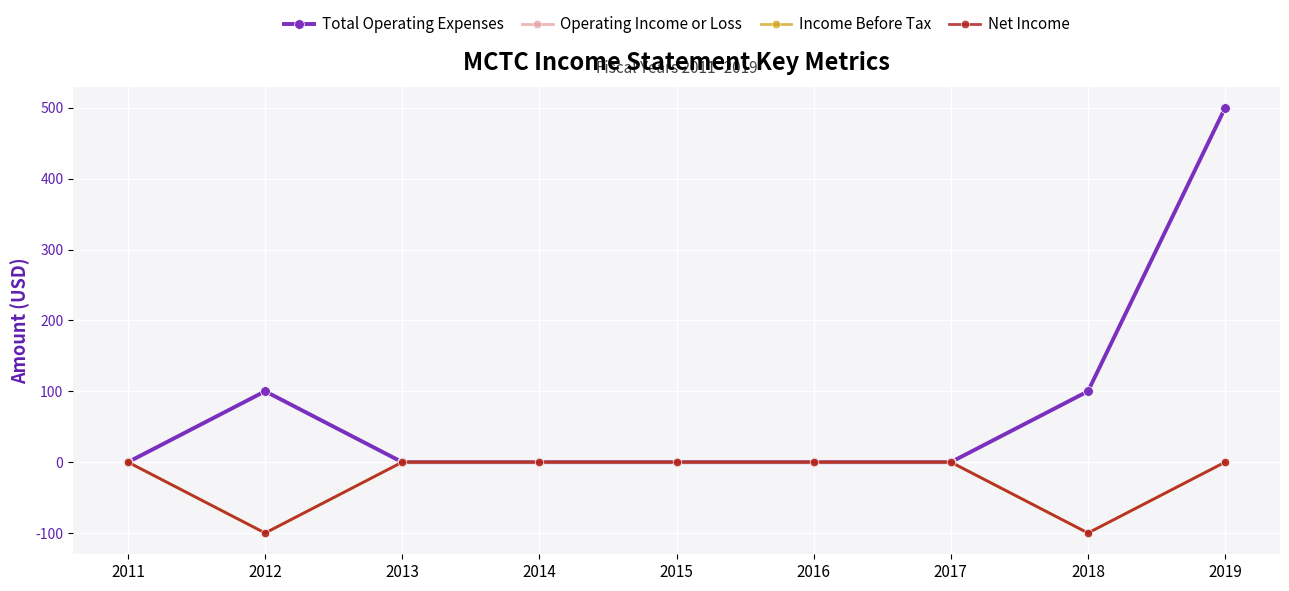

At which label is Total Operating Expenses closest to 250?

2012